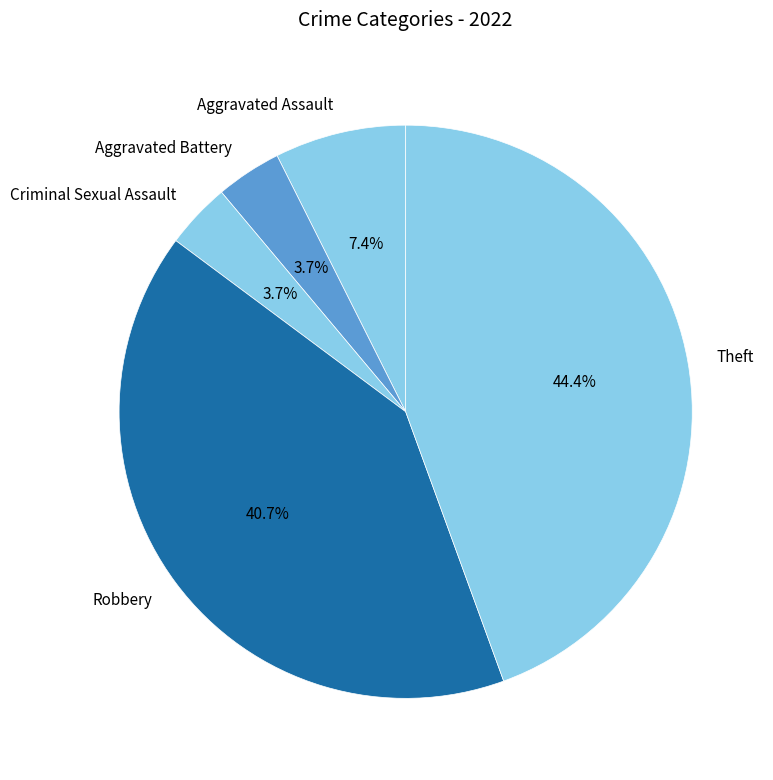

True or false: Theft accounts for 44% of the total.

True